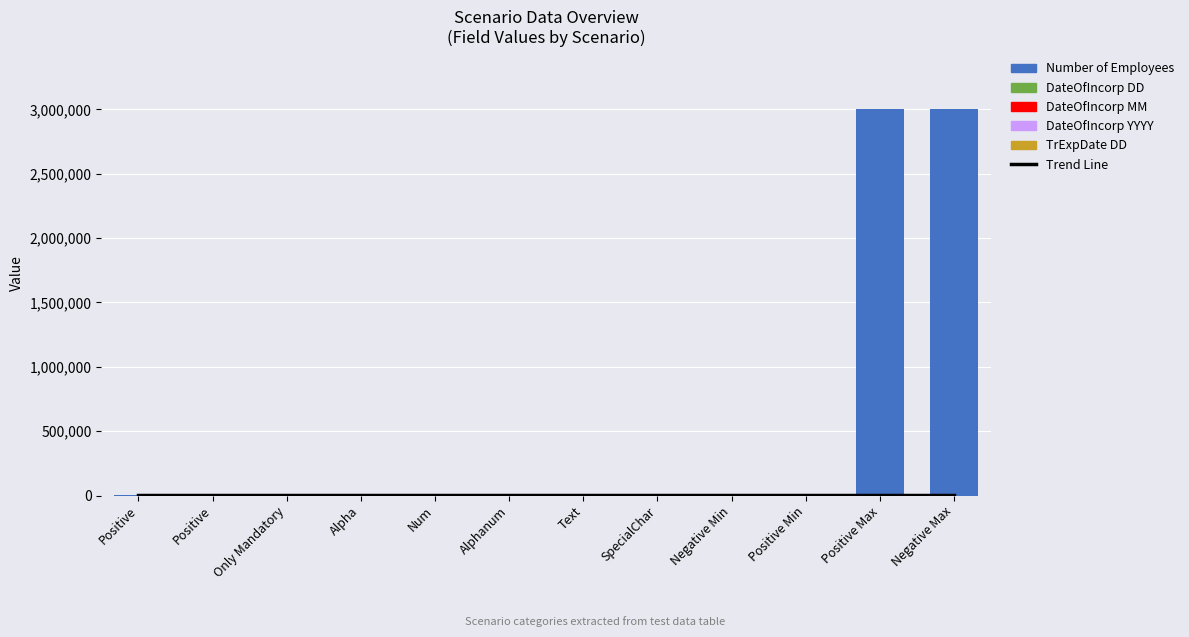

Are the bars grouped side by side (vs. stacked)?

Yes